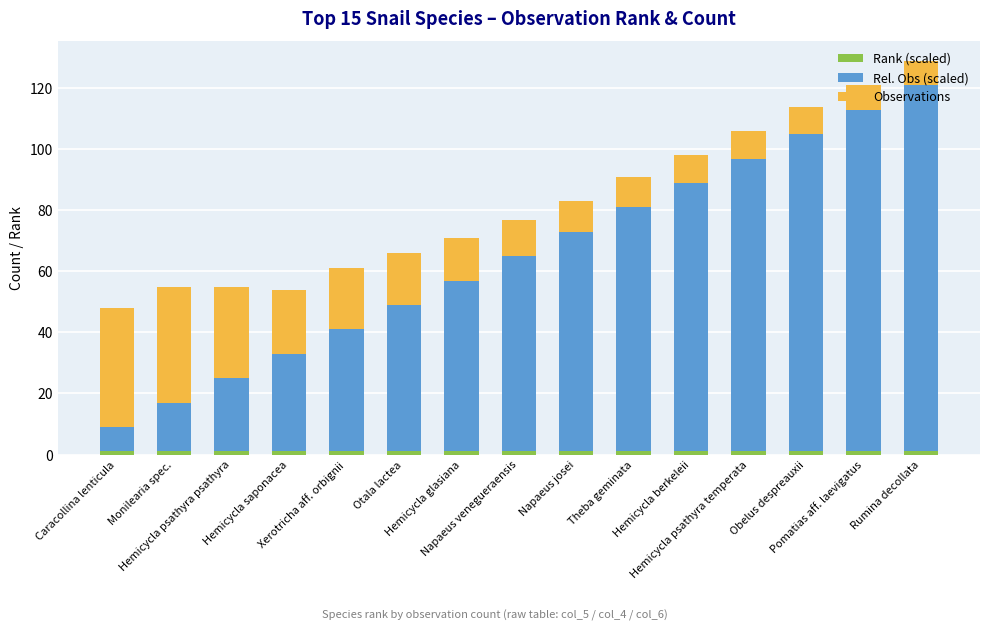

Between Hemicycla psathyra psathyra and Napaeus josei, which is larger?

Hemicycla psathyra psathyra